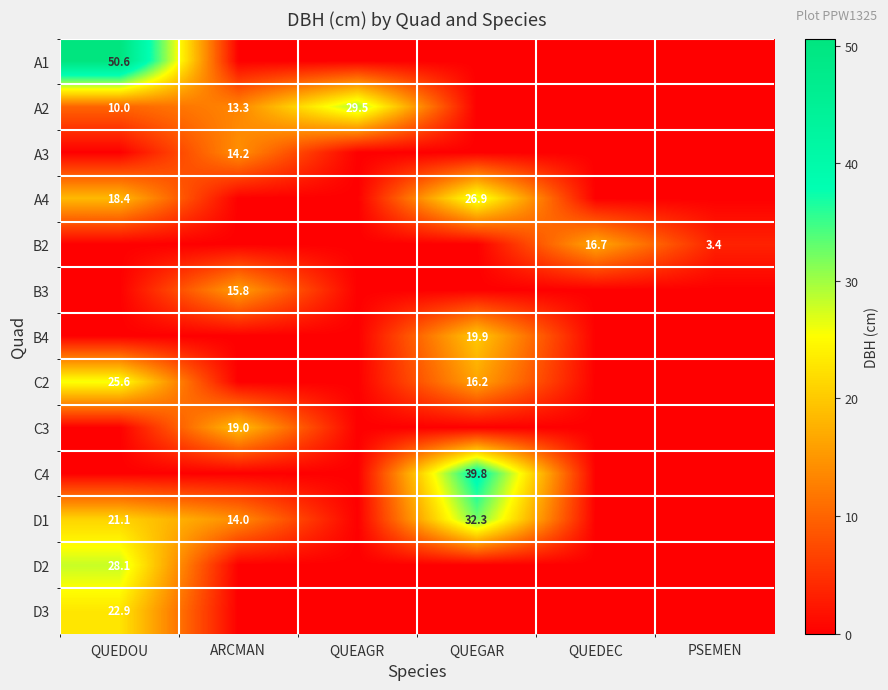

The D2 series shows 28.1 at QUEDOU. True or false?

True